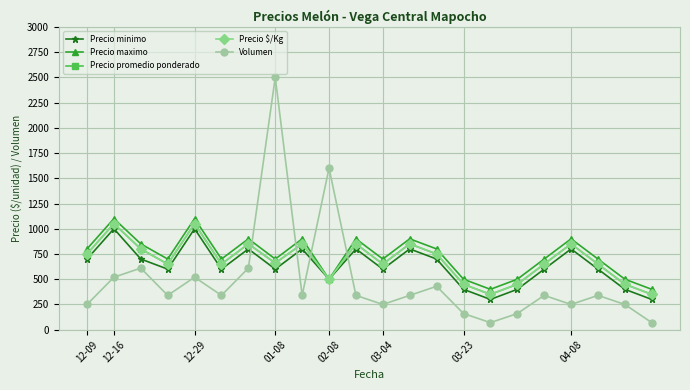

Does the chart have visible grid lines?

Yes